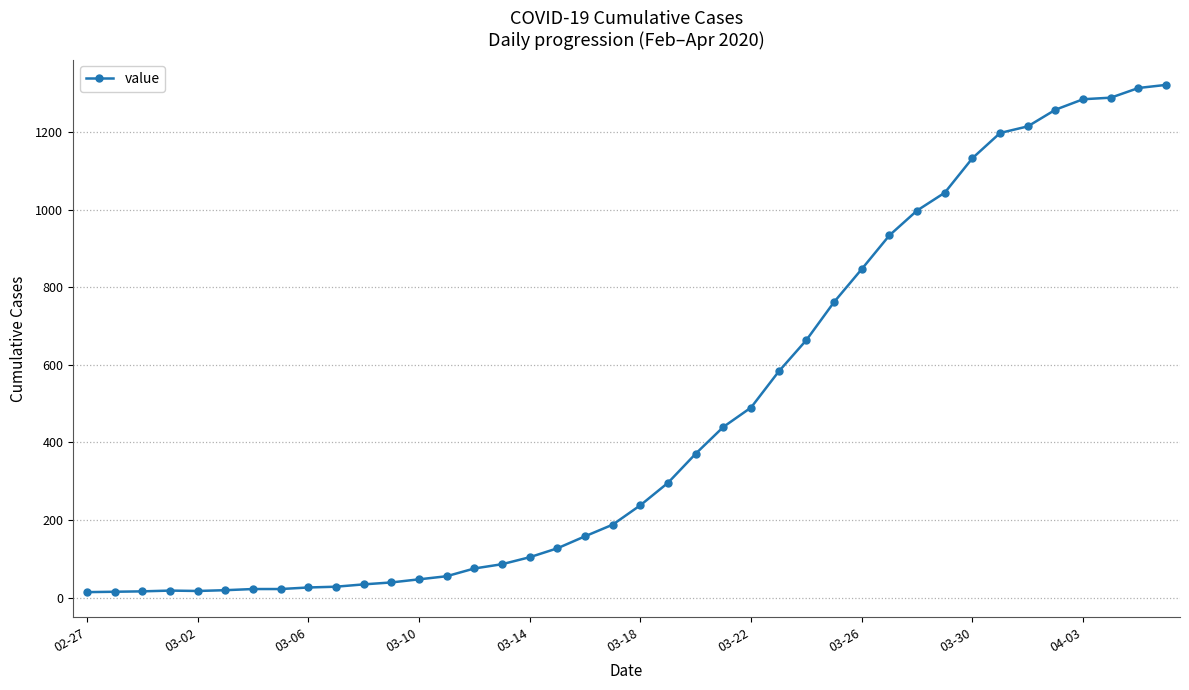

What is the minimum value shown in the chart?

14